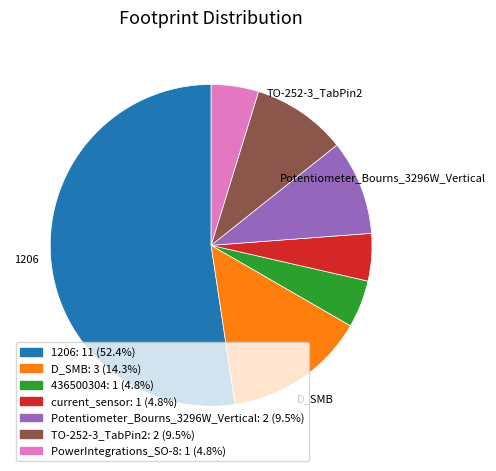

Is there any slice that represents more than half of the pie?

Yes